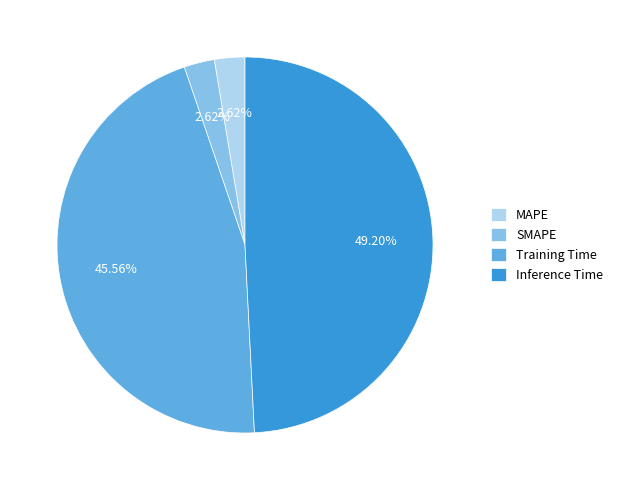

To the nearest percent, what is the combined percentage of SMAPE and MAPE?

5%